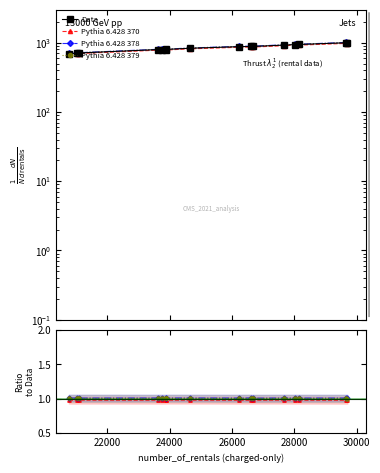

True or false: Pythia 6.428 378 and Pythia 6.428 379 cross at least once.

False